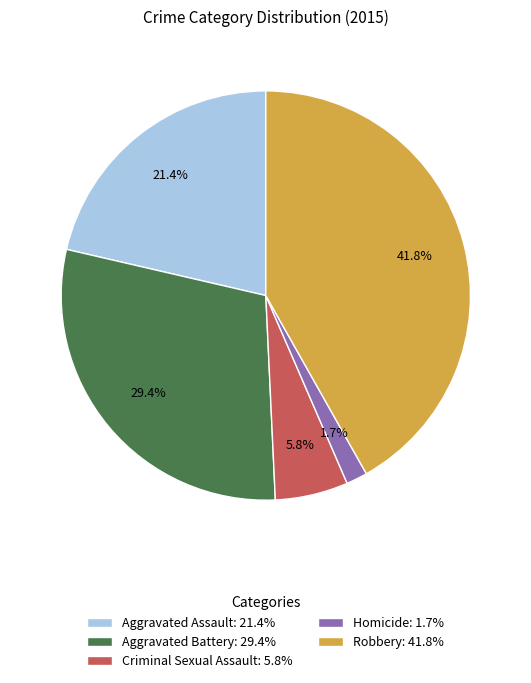

To the nearest percent, what is the combined percentage of Robbery and Aggravated Assault?

63%